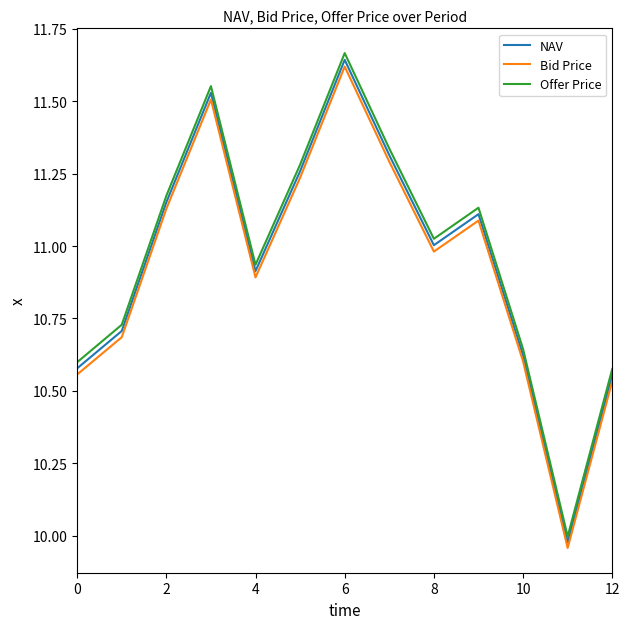

At how many categories does at least one series exceed 11?

7